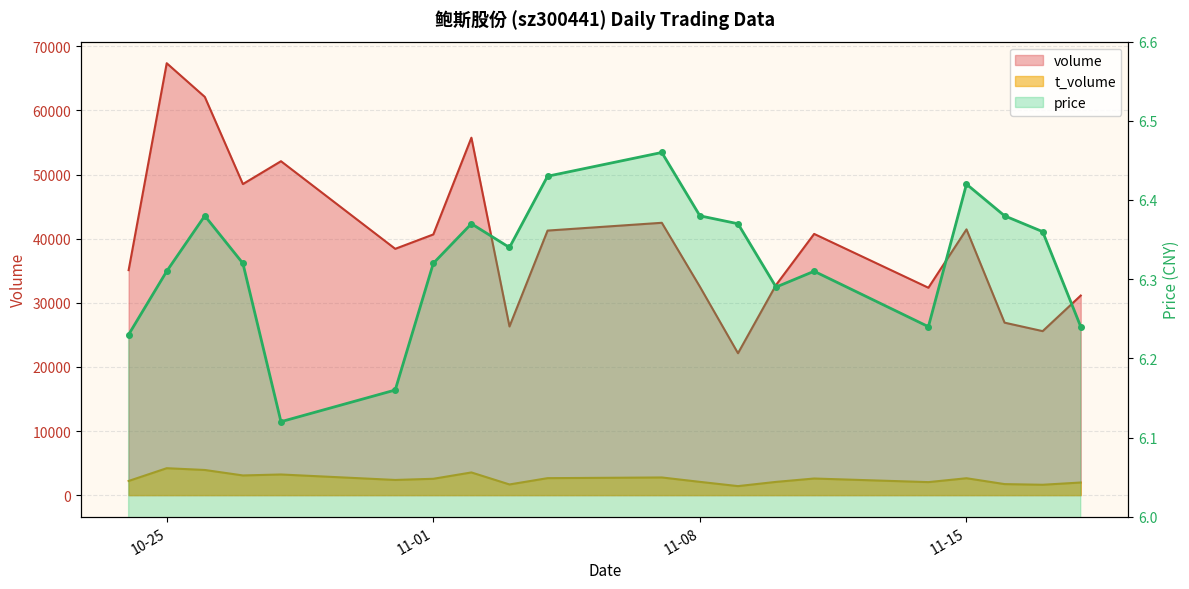

The value of volume at 2022-10-27 is 29206.9. True or false?

False